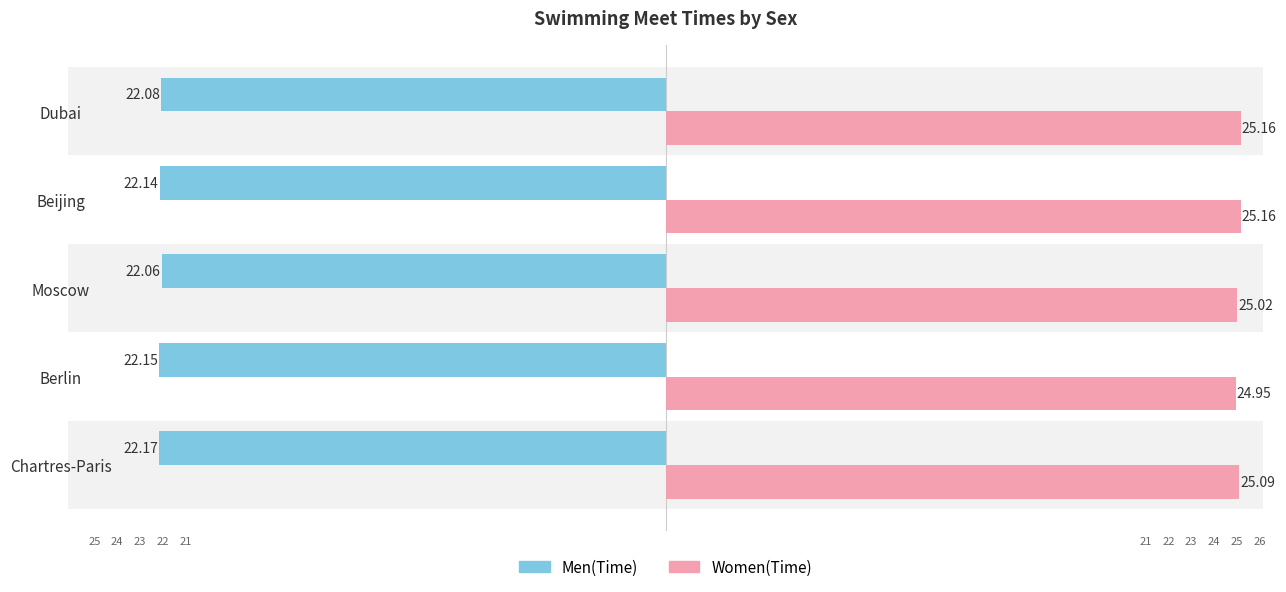

What are all the series names shown in the legend?

Men(Time), Women(Time)